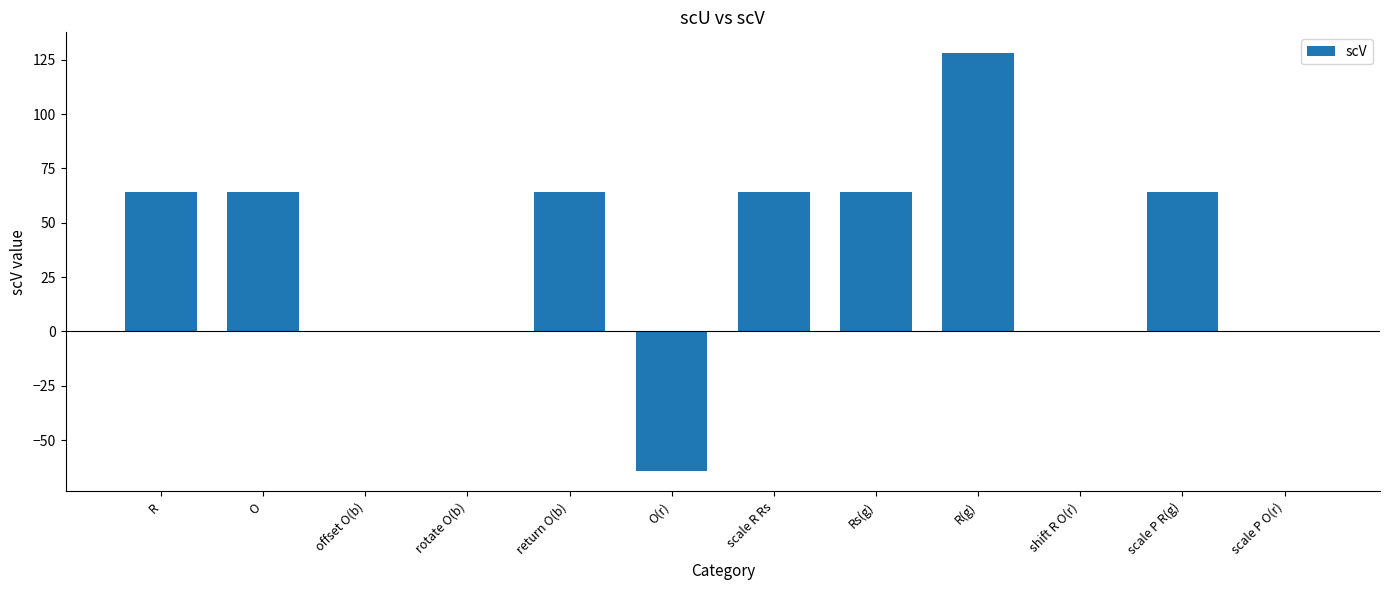

Reading right to left, transcribe all the data shown in this chart.

0	64	0	128	64	64	-64	64	0	0	64	64